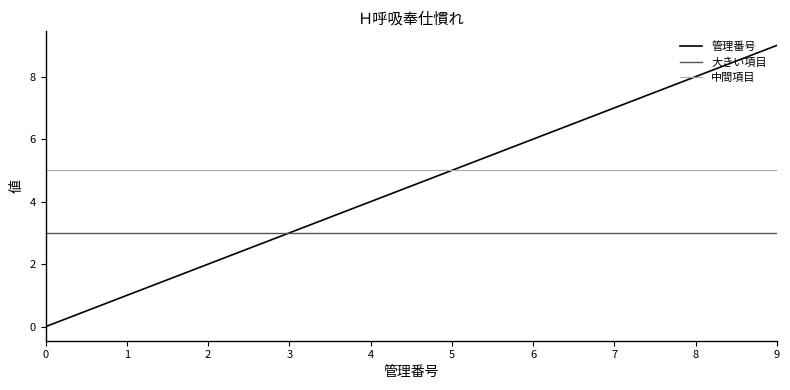

What is the maximum value for 中間項目?

5